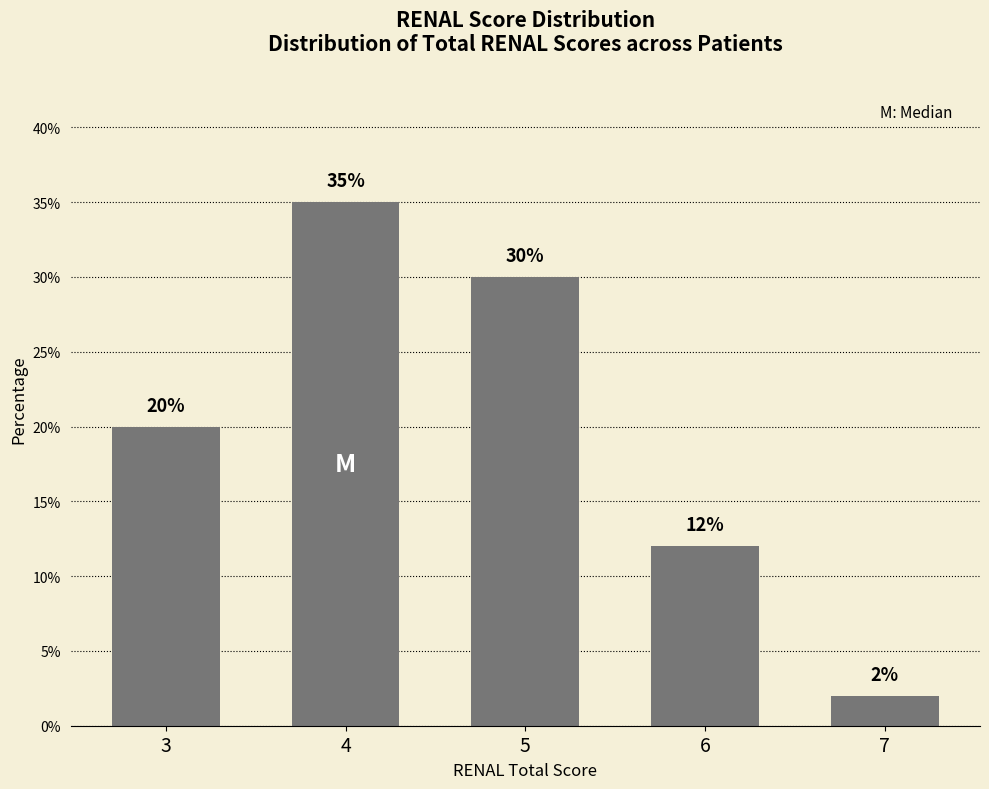

How many bars are there in total?

5